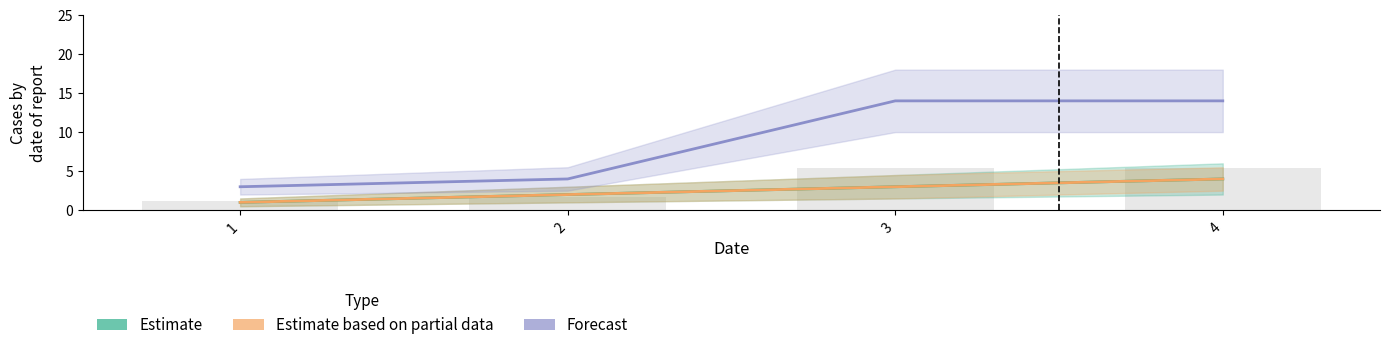

What is the greatest value displayed?

14